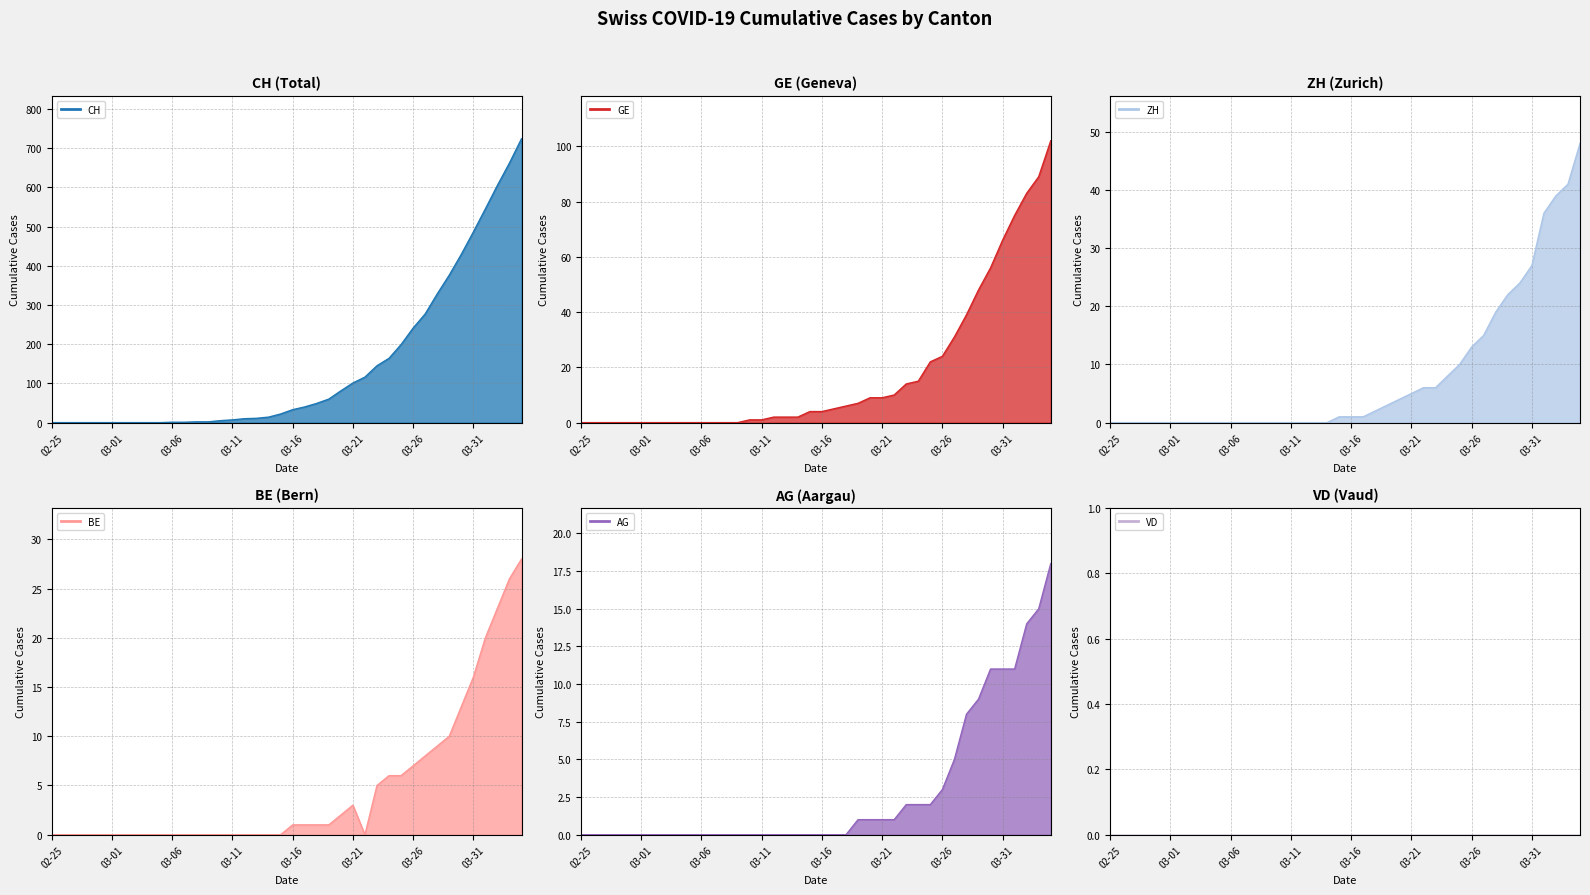

What is the total value across all series at 23?

72